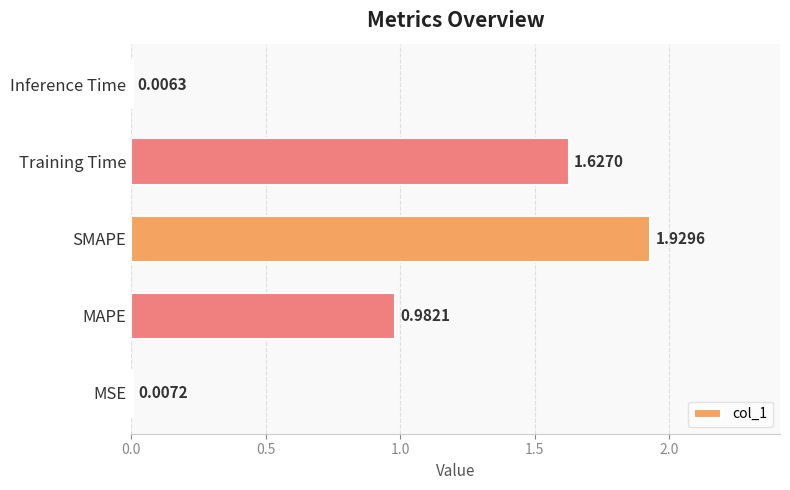

What is the sum of all values?

4.6